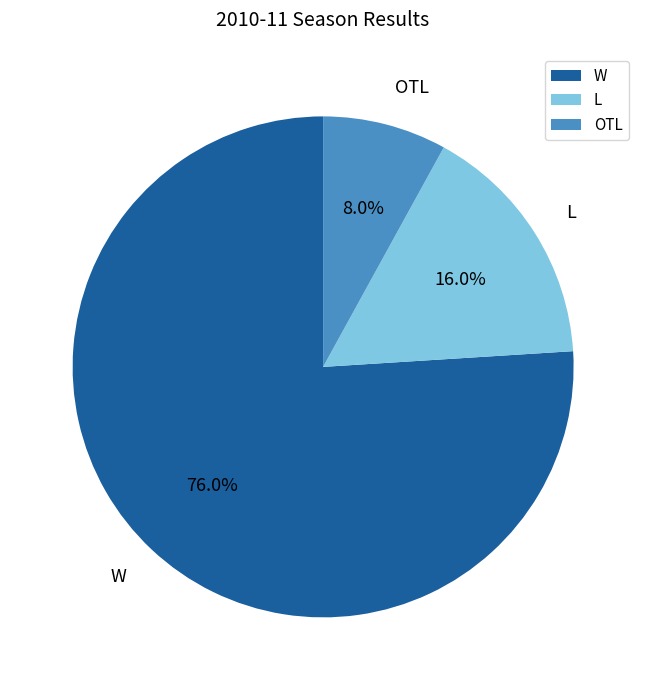

Which slice is the smallest?

OTL